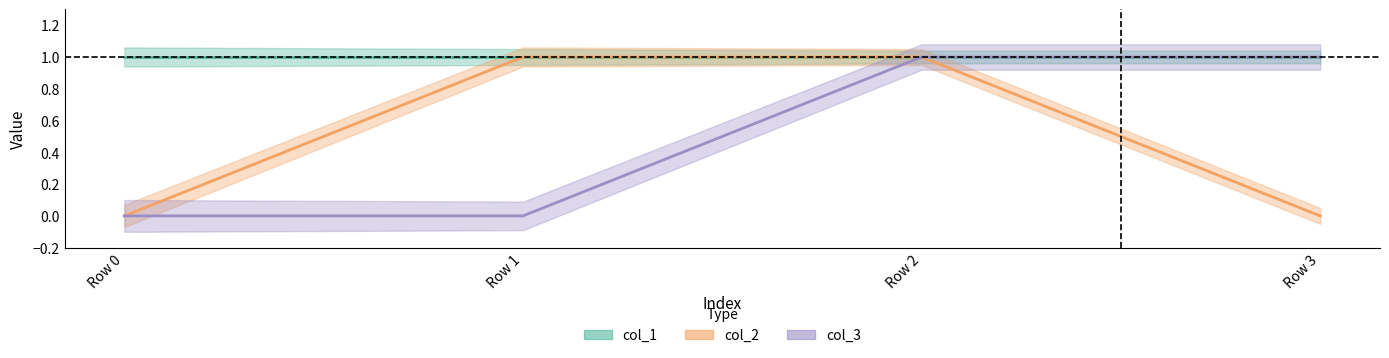

The col_3 series shows 0 at Row 1. True or false?

True